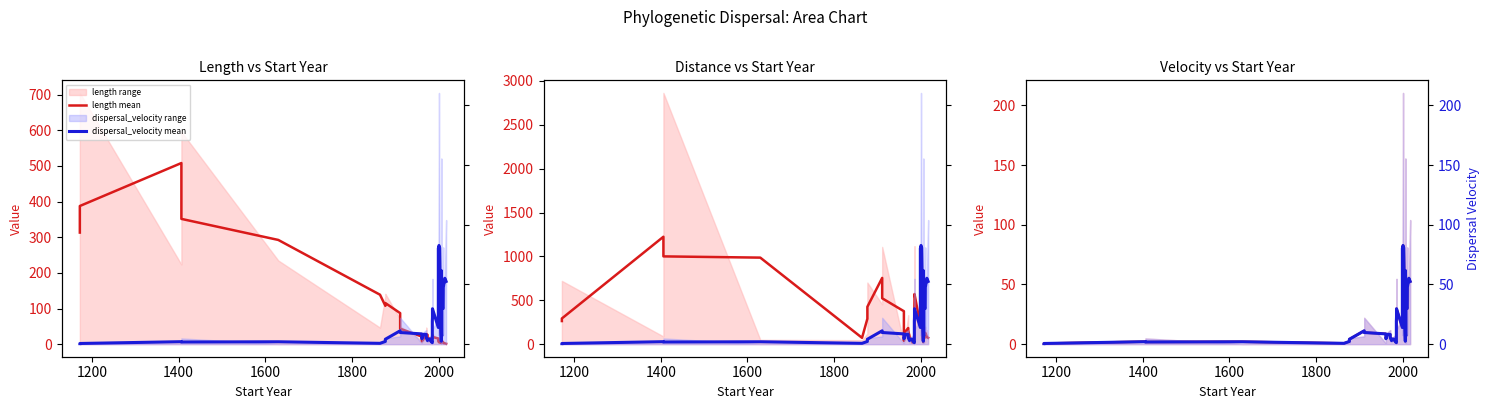

List the series in order of their peak value, highest first.

distance mean, length mean, dispersal_velocity mean